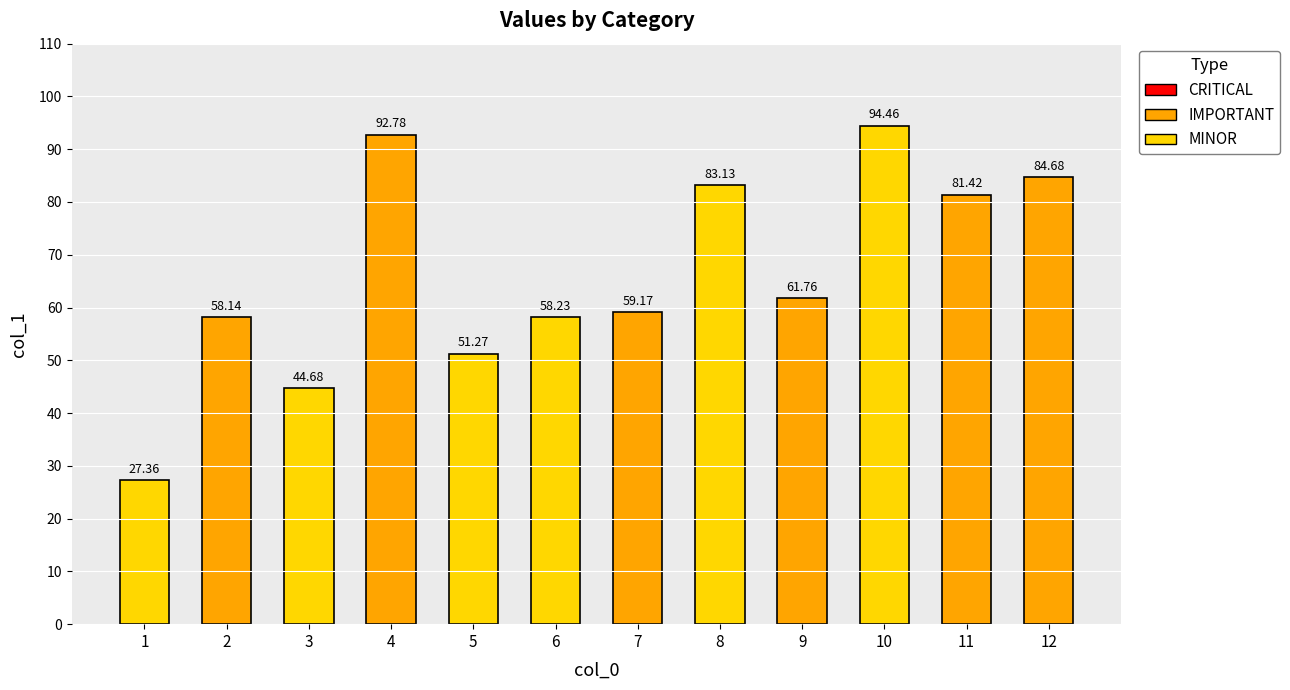

What is the difference between the maximum and second lowest values?

49.8